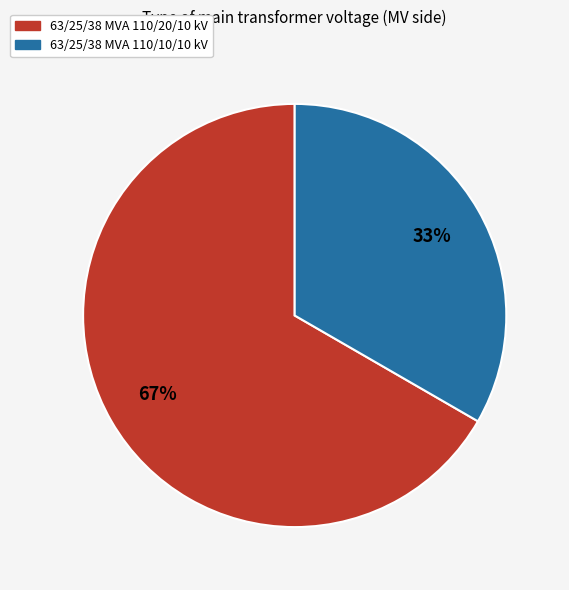

Do 63/25/38 MVA 110/20/10 kV and 63/25/38 MVA 110/10/10 kV together represent more than half of the pie?

Yes